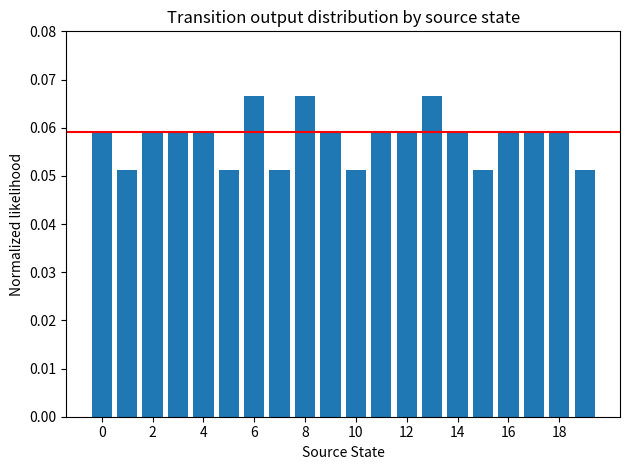

How many values are between 0 and 1?

20